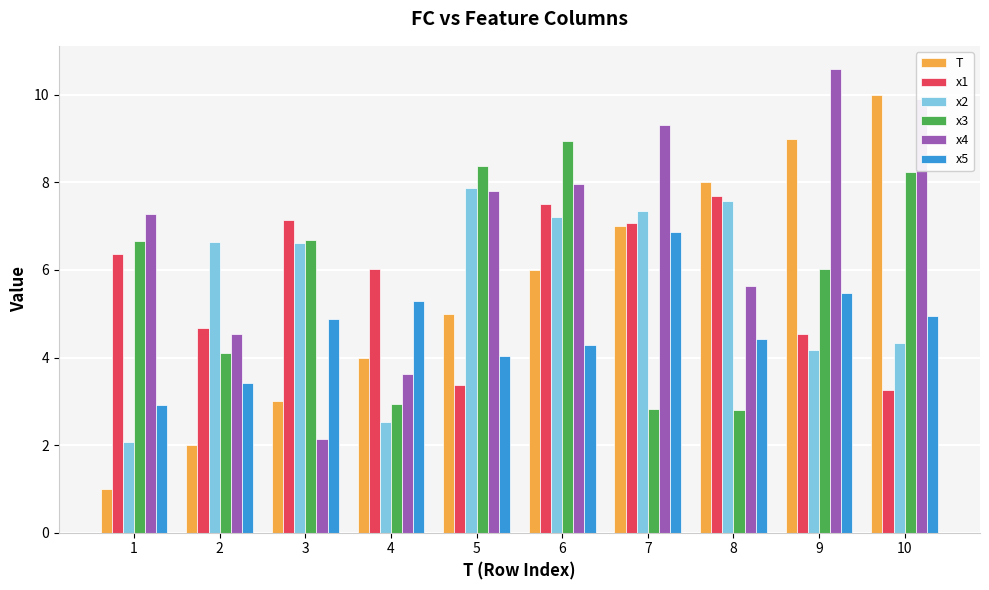

Which series has the widest spread of values?

T